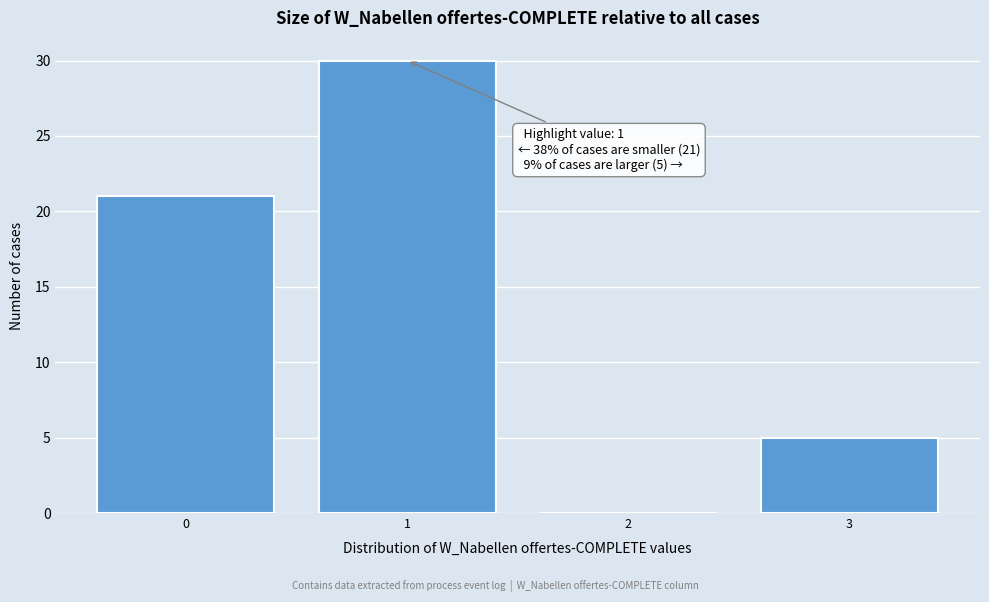

Reading right to left, what are all the values shown in this chart?

3=5	2=0	1=30	0=21